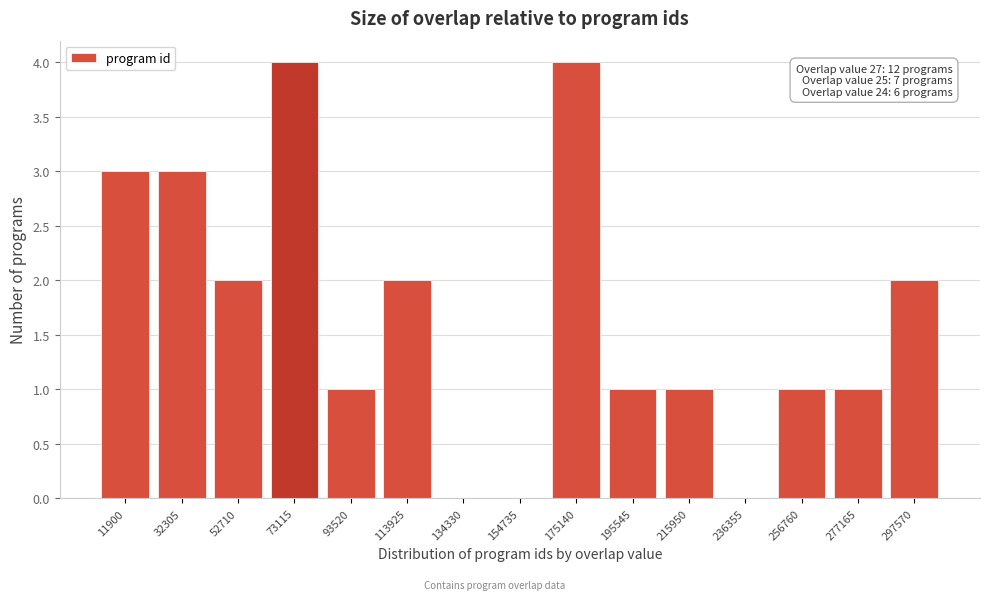

Reading right to left, extract all data points from this chart.

297570=2	277165=1	256760=1	236355=0	215950=1	195545=1	175140=4	154735=0	134330=0	113925=2	93520=1	73115=4	52710=2	32305=3	11900=3